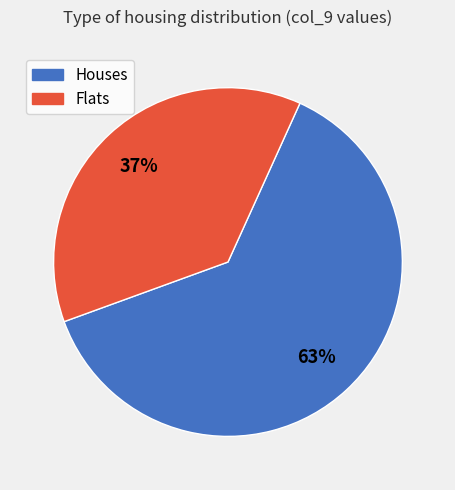

Is there a majority slice in this chart?

Yes